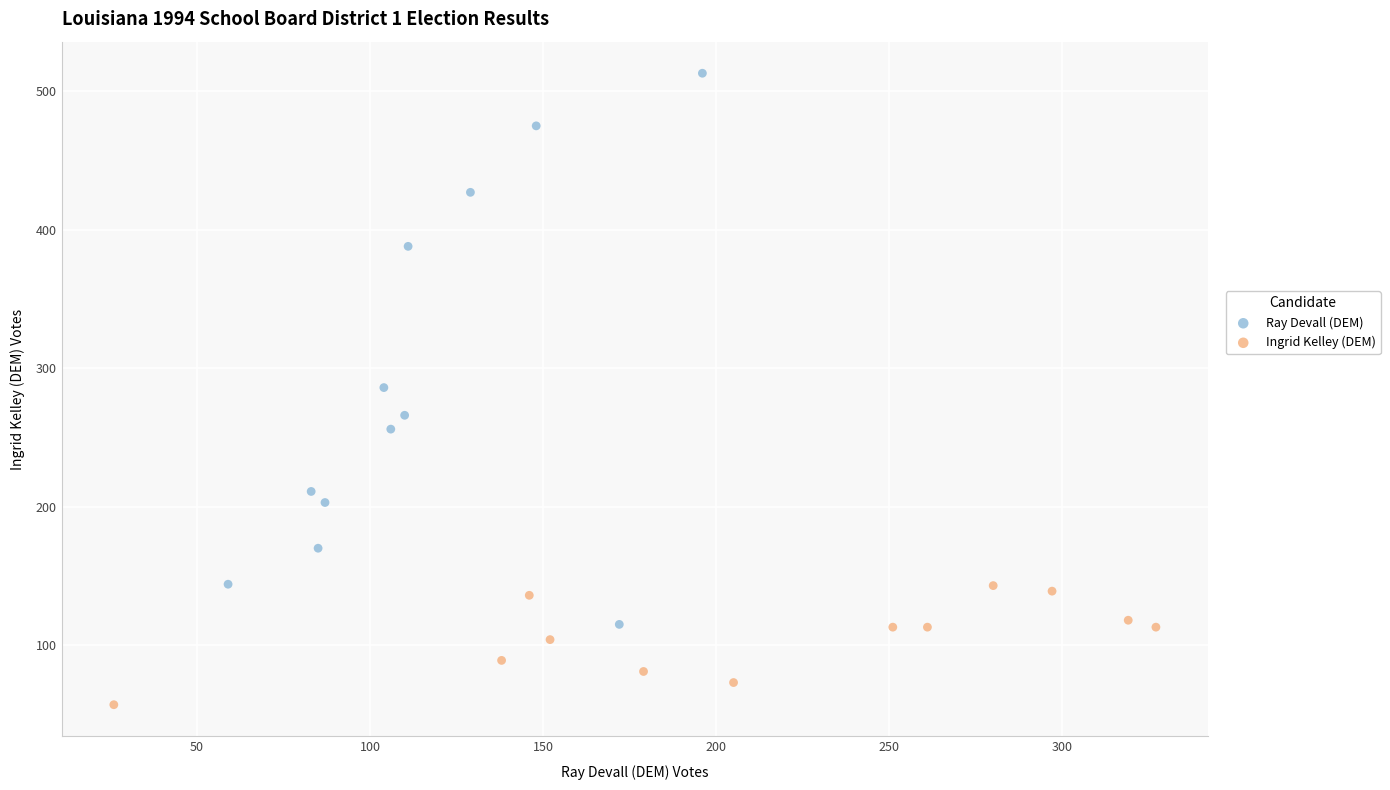

Which series has the widest spread of Y values?

Ray Devall (DEM)